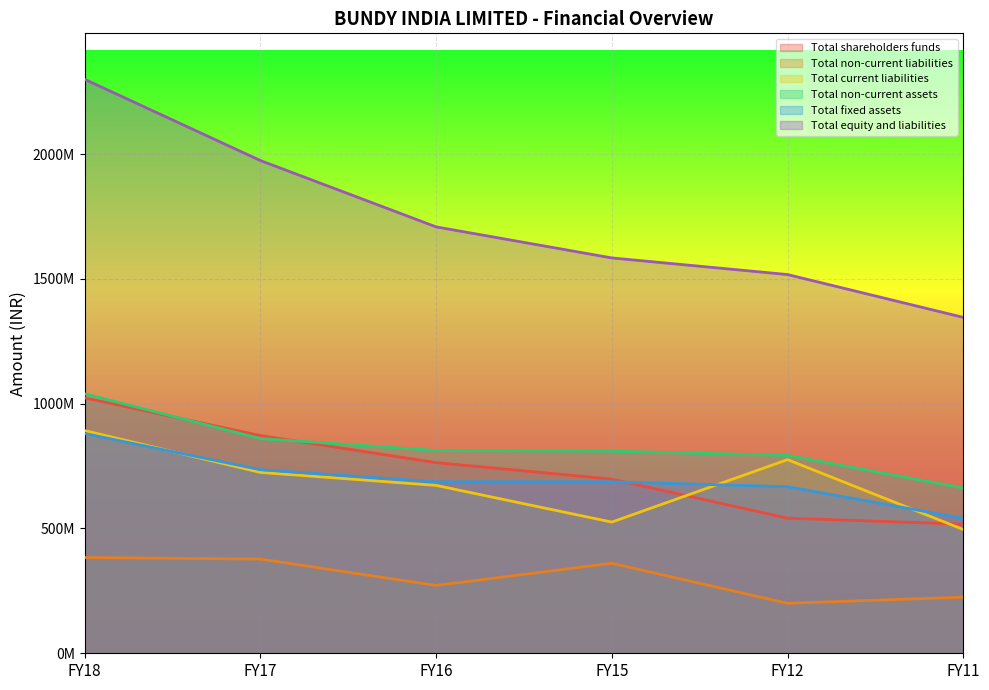

The value of Total fixed assets at FY17 is 735732000. True or false?

True